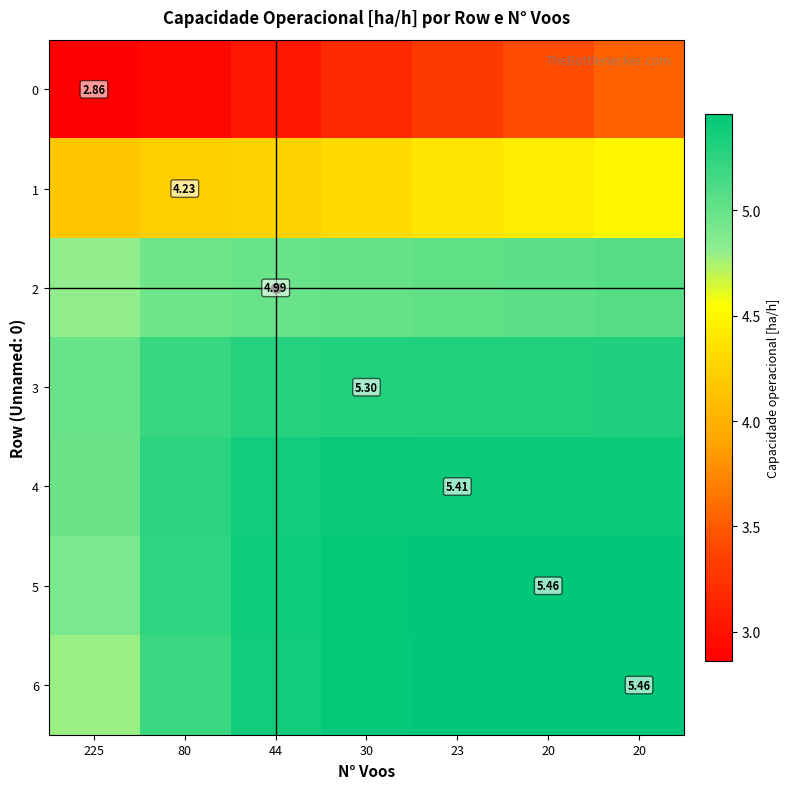

What is the average value of the 3 series?

5.2